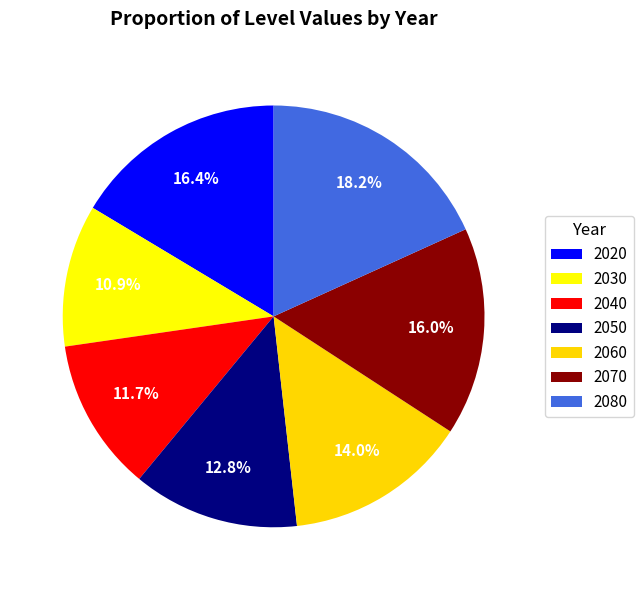

Is it true that 2080 is 18% of the pie?

True